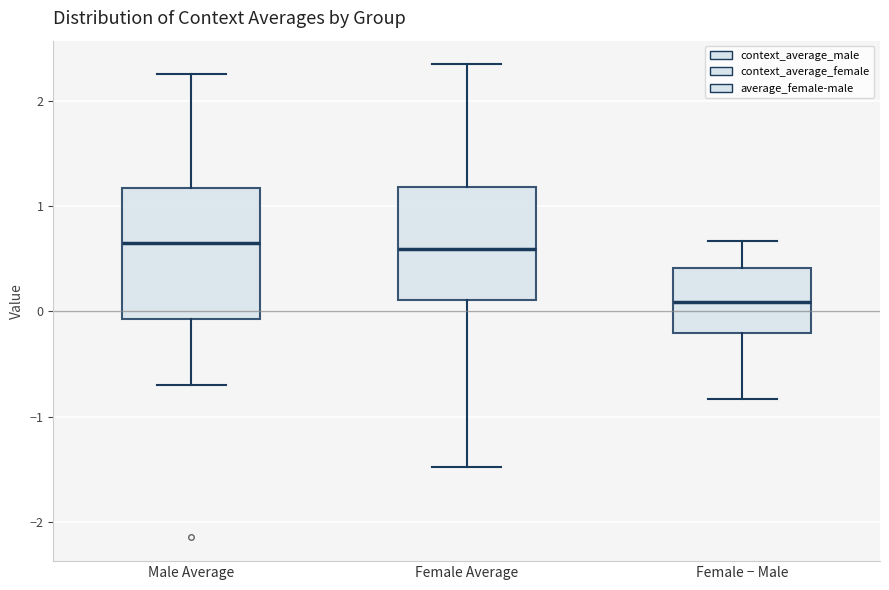

Reading left to right, read every box against the y-axis: the position of its median line, the range the box covers, and the ends of its whiskers. The values are not printed on the chart, so give them approximately, as read against the axis.

Male Average: median 0.6, box -0.1 to 1.2, whiskers -0.7 to 2.3
Female Average: median 0.6, box 0.1 to 1.2, whiskers -1.5 to 2.3
Female − Male: median 0.1, box -0.2 to 0.4, whiskers -0.8 to 0.7